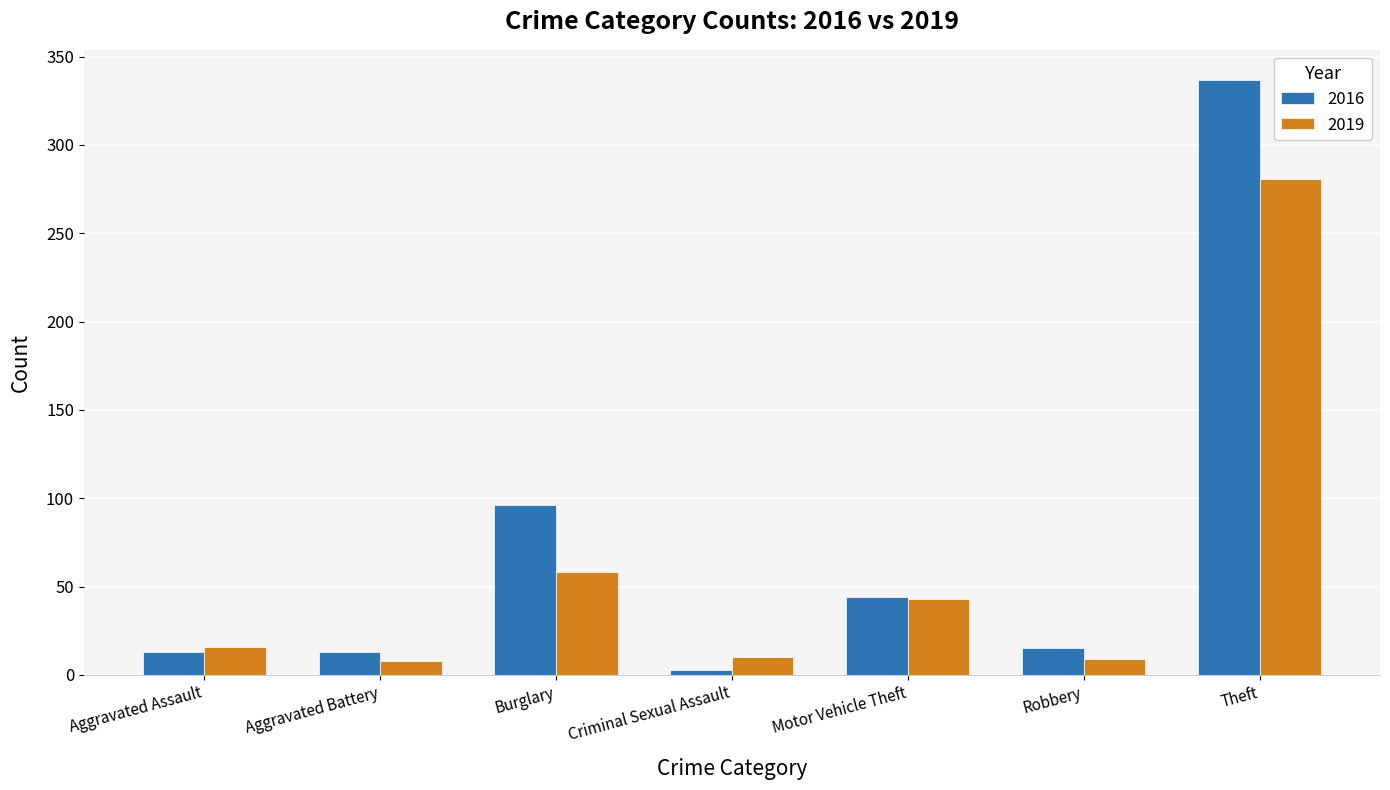

Which series has the widest spread of values?

2016